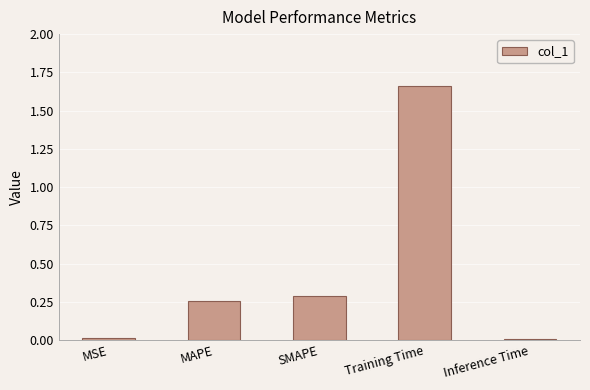

The chart shows a value of 0.3 at SMAPE. True or false?

True